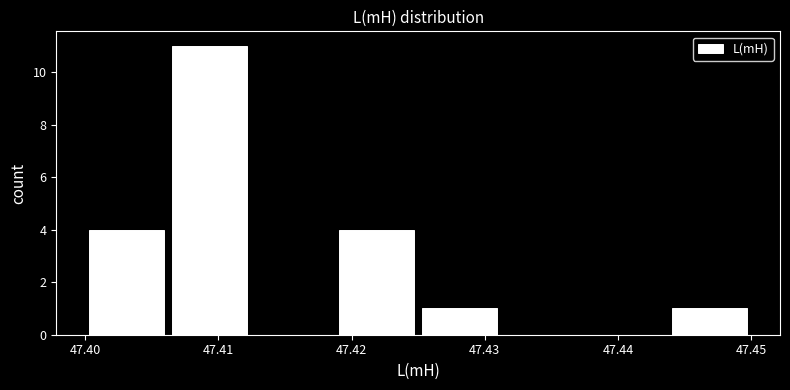

Which range on the x-axis has the tallest bar?

47.406 to 47.413